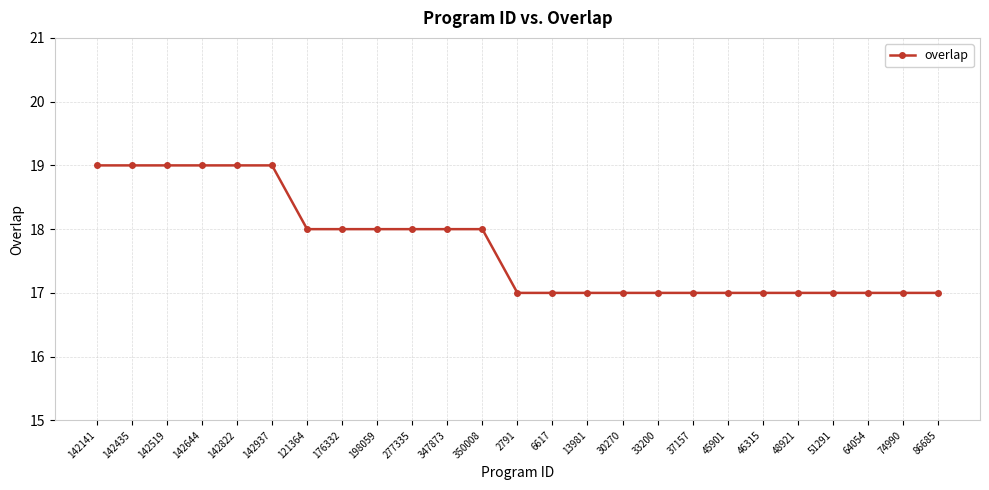

What is the smallest value displayed?

17